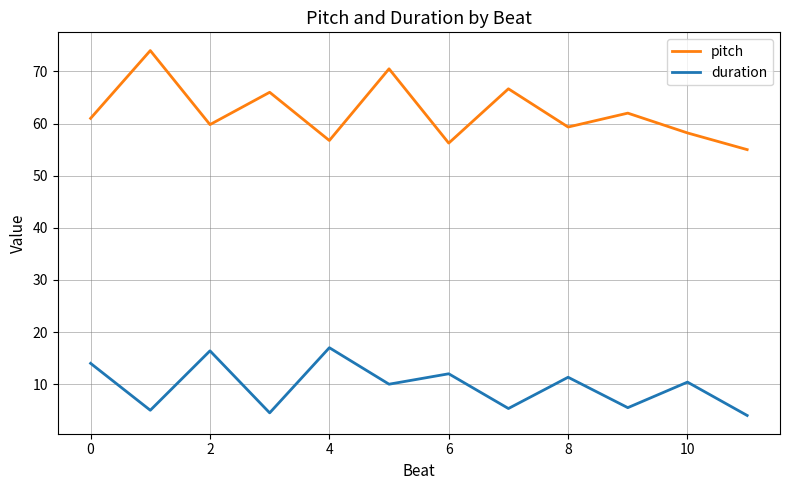

Which series has the widest spread of values?

pitch